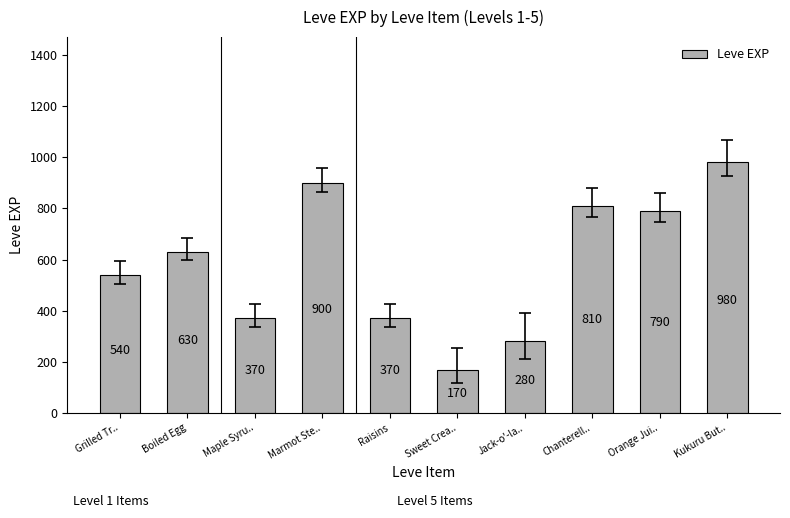

What is the difference between the second highest and minimum values?

730